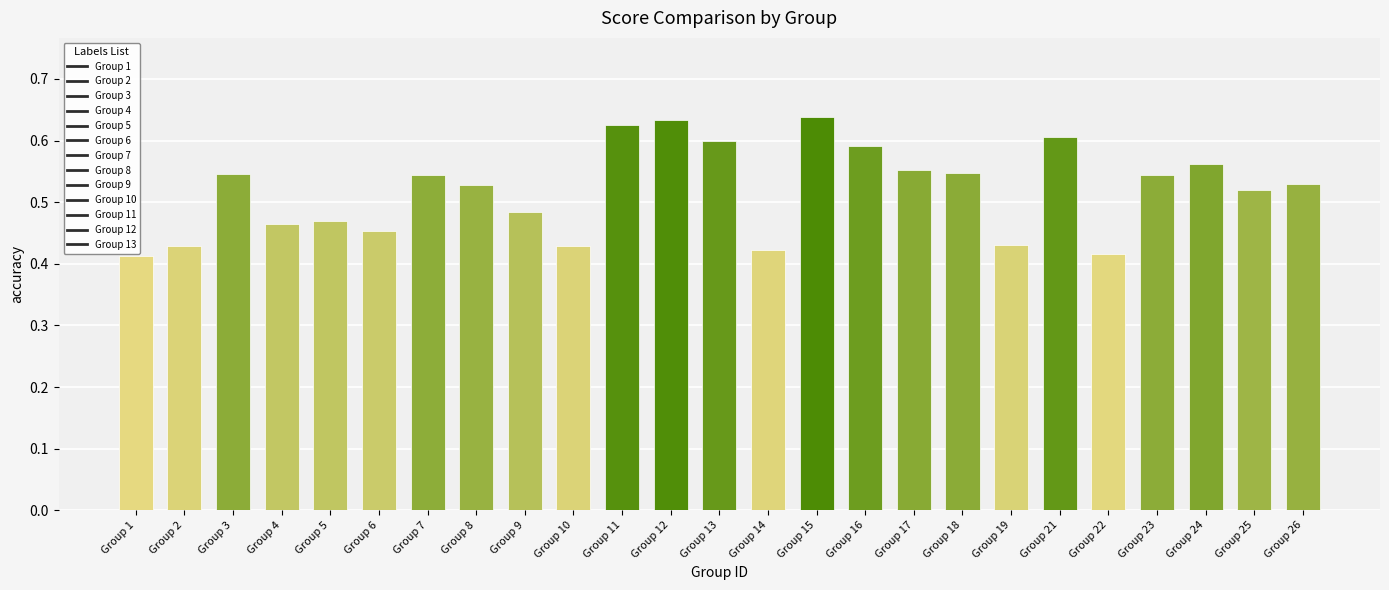

Are the bars horizontal?

No